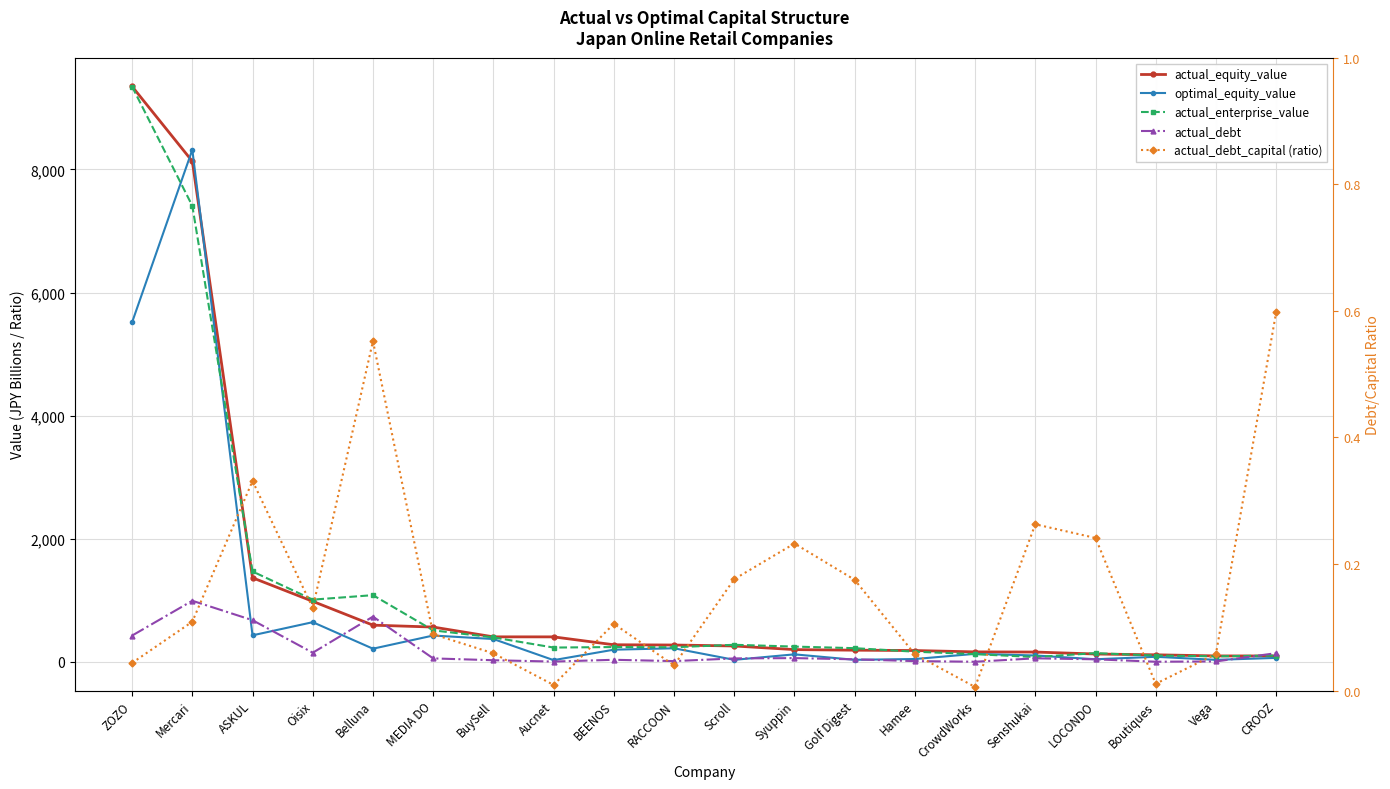

Where does the actual_debt series first go above 54?

ZOZO